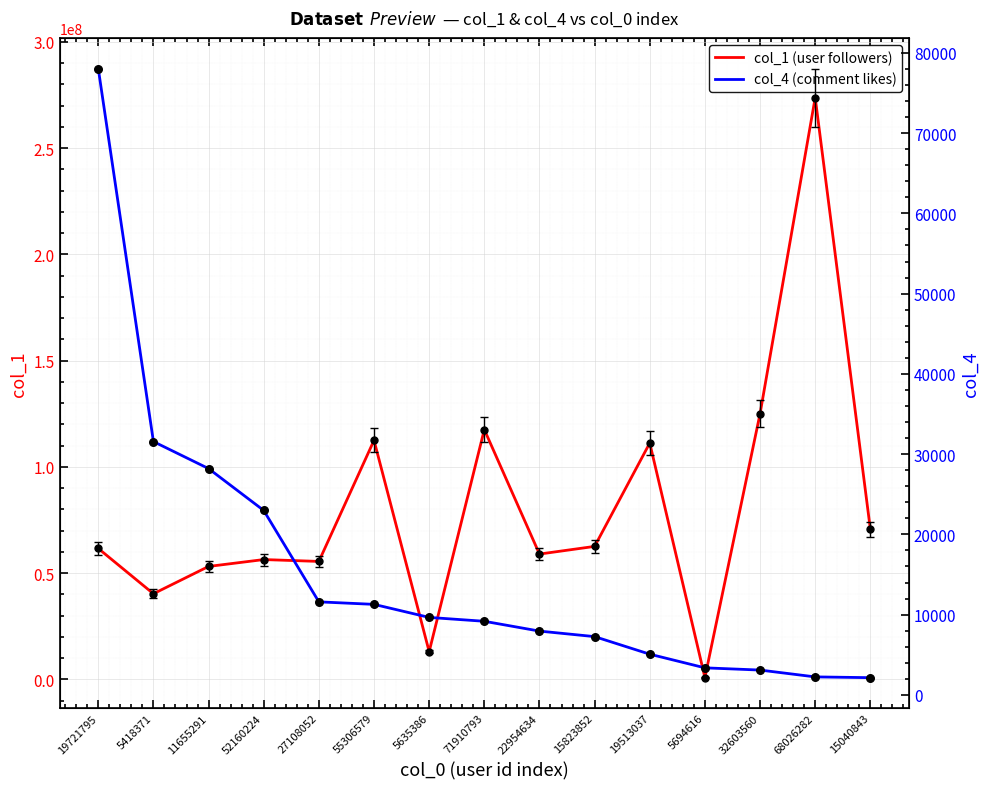

Which series reaches the minimum Y coordinate?

col_4